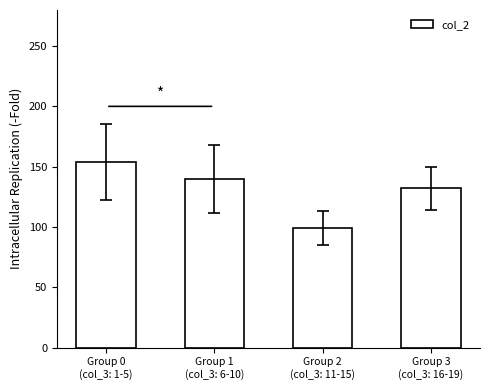

What is the sum of all values?

525.3